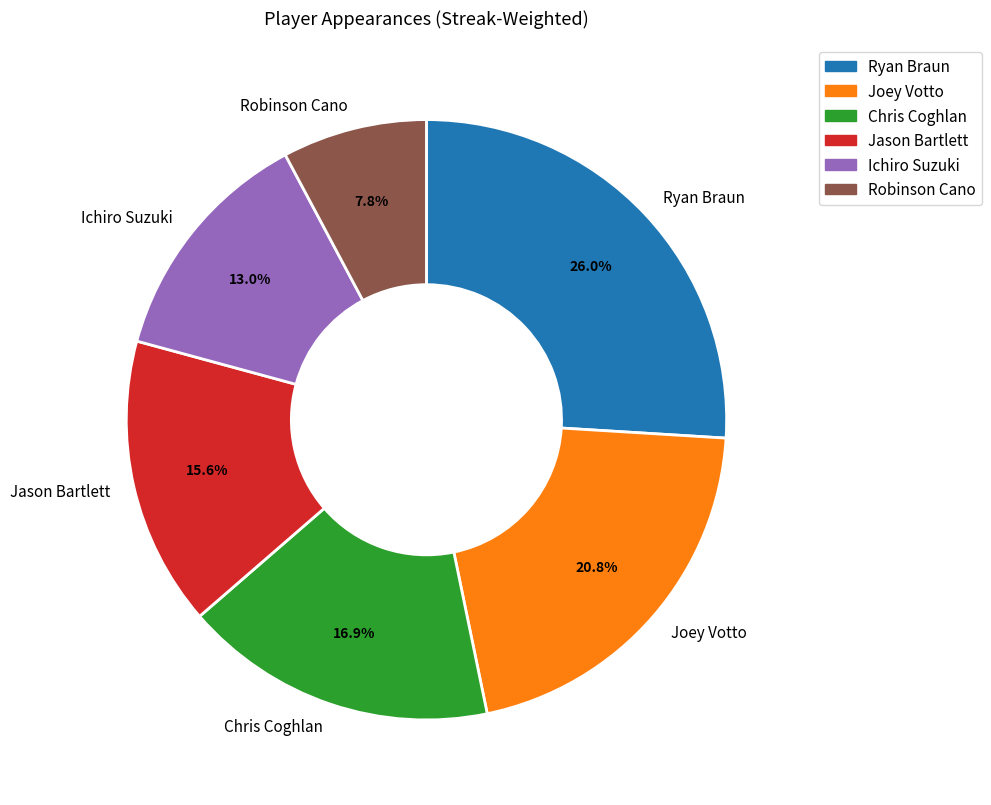

How many segments does this pie chart have?

6